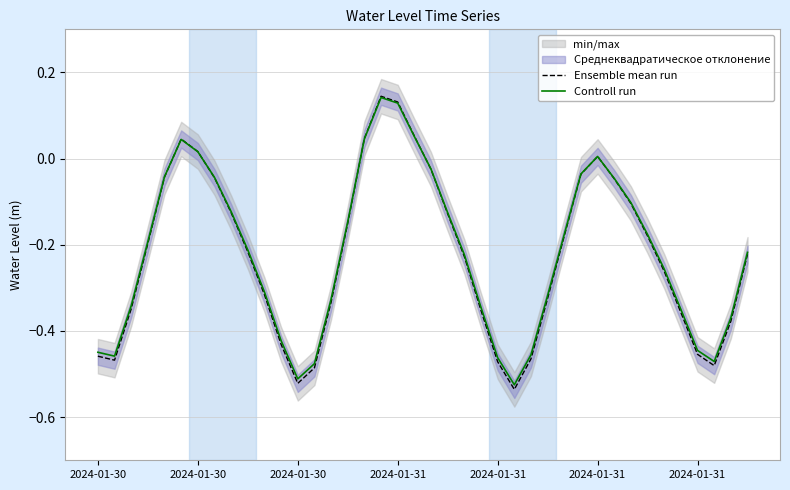

True or false: Ensemble mean run has more than 0 interior local peaks.

True